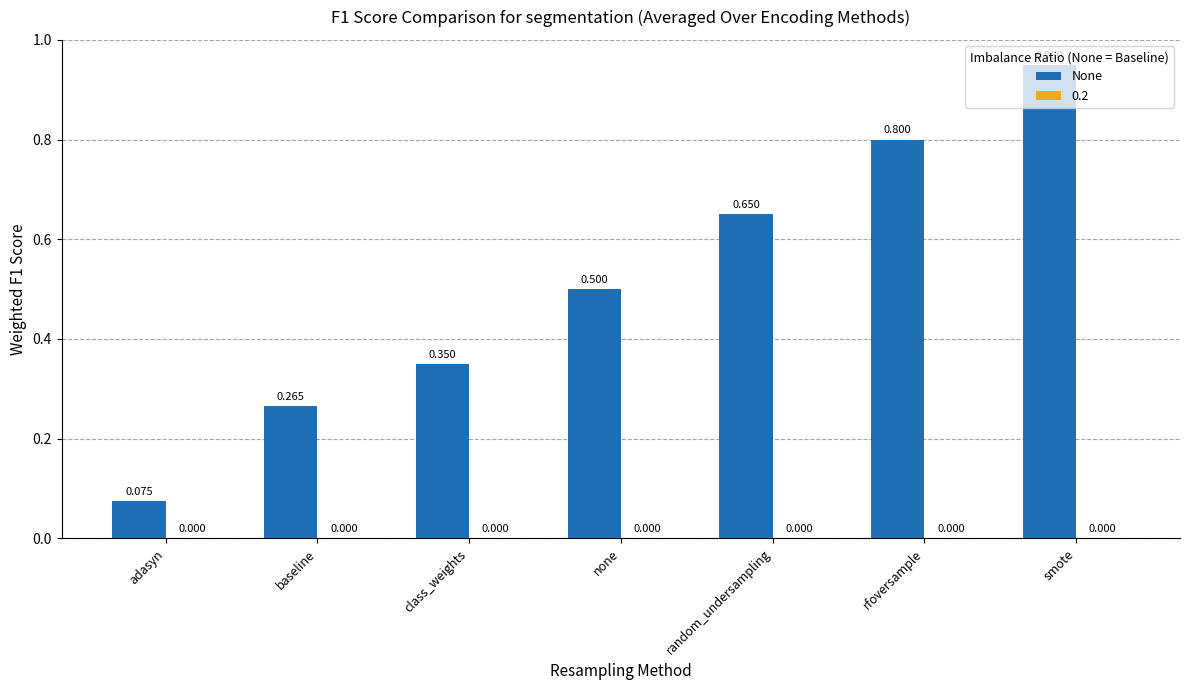

Rank the categories by value from lowest to highest.

adasyn, baseline, class_weights, none, random_undersampling, rfoversample, smote